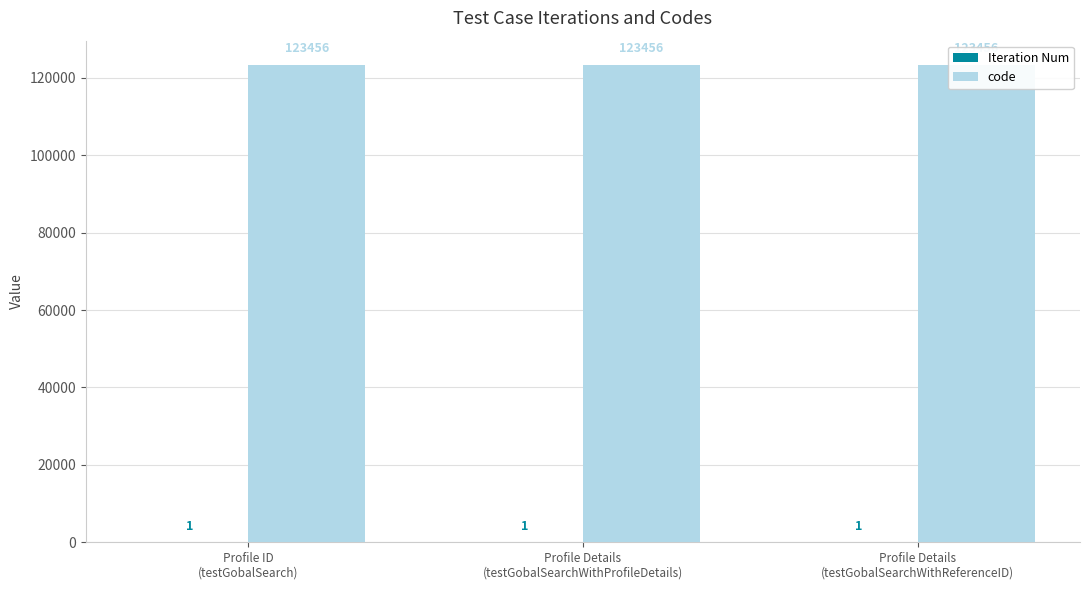

What is the sum of the code values at Profile Details
(testGobalSearchWithProfileDetails) and Profile Details
(testGobalSearchWithReferenceID)?

246912